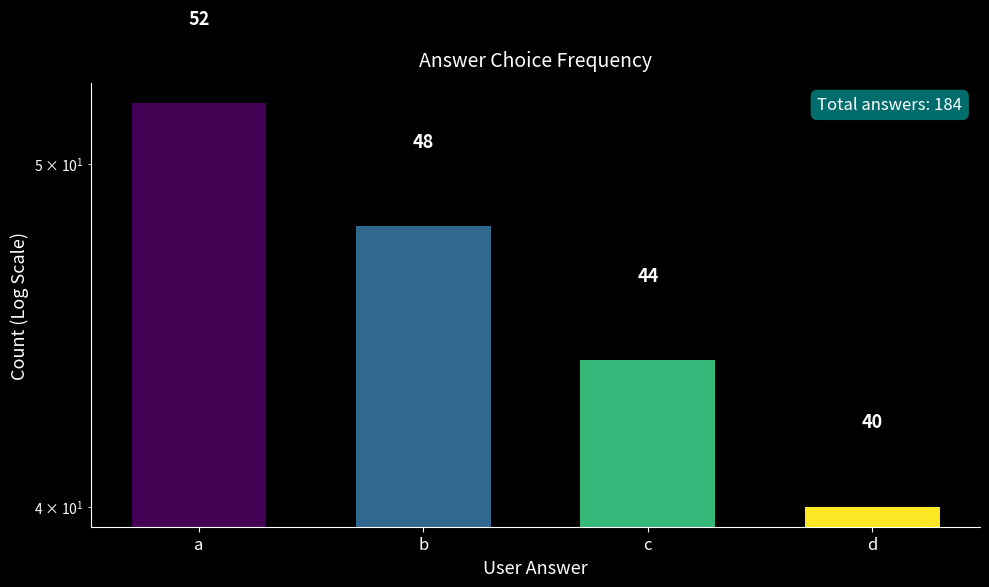

What is the value of the 2nd bar from the left?

48